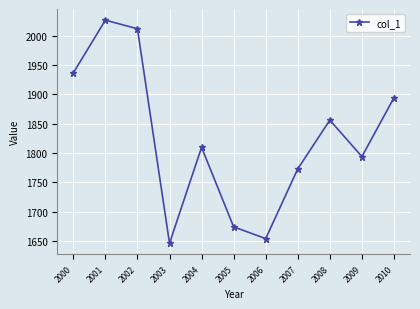

Where does the data first go above 1809?

2000